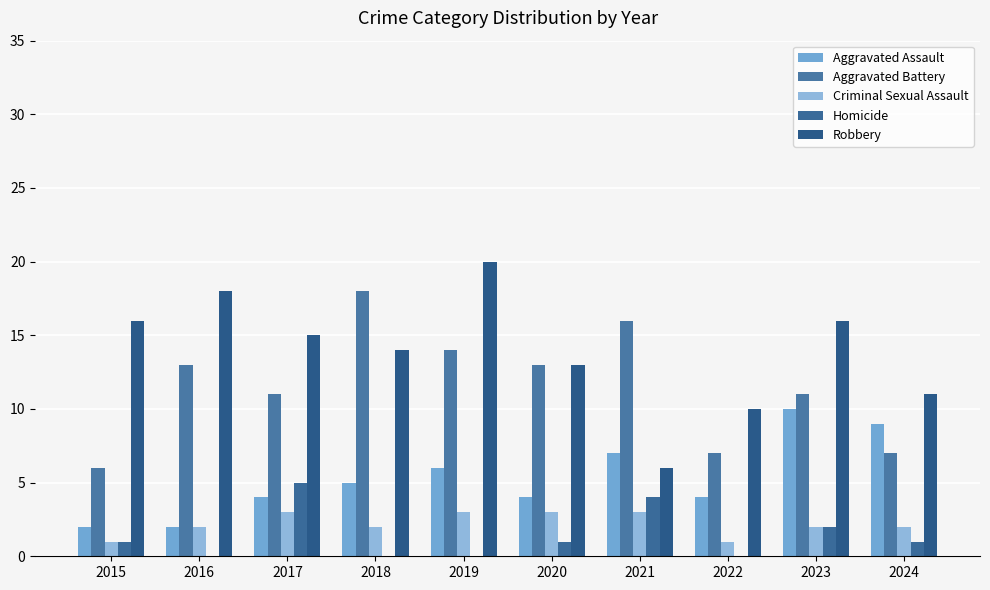

What is the total value across all series at 2023?

41